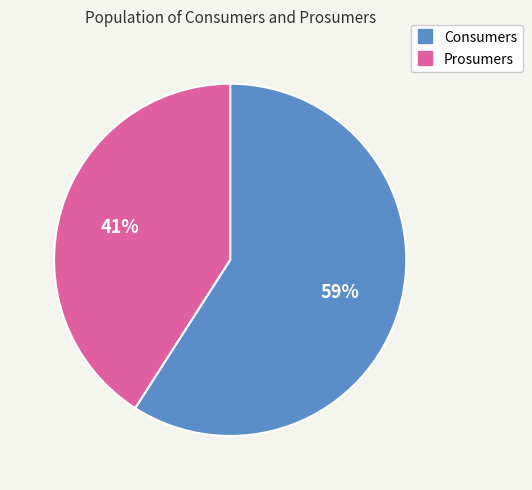

What percentage is the Prosumers slice, to the nearest percent?

41%